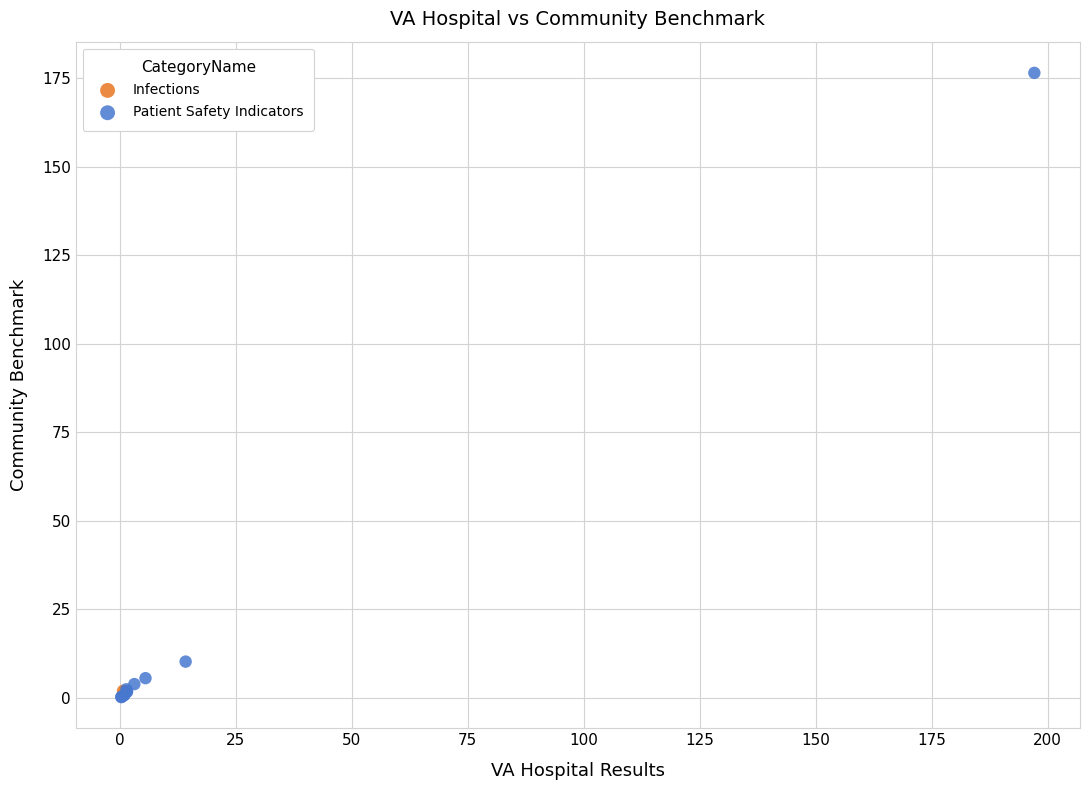

What are all the series names shown in the legend?

Infections, Patient Safety Indicators